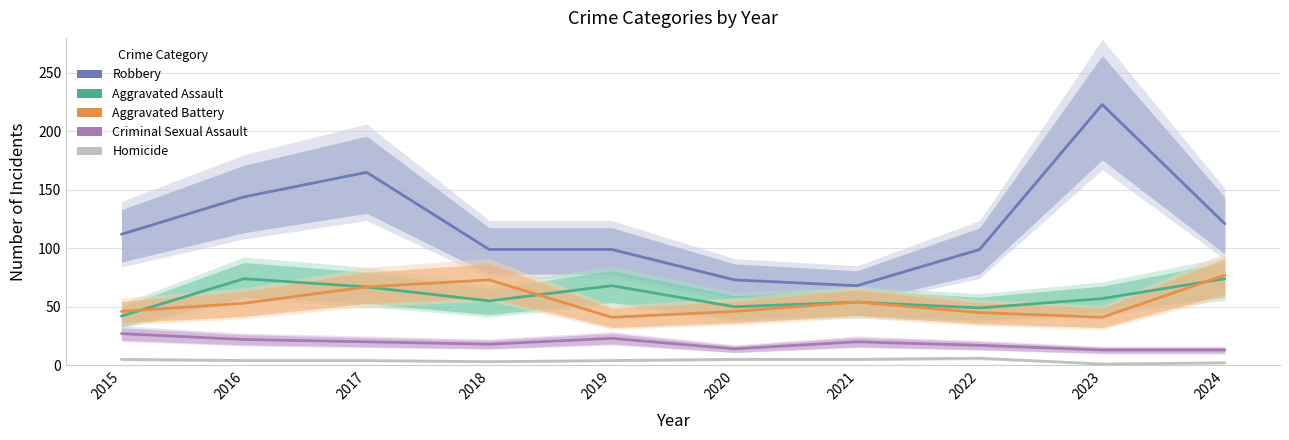

What is the sum of the Robbery values at 2015 and 2024?

233